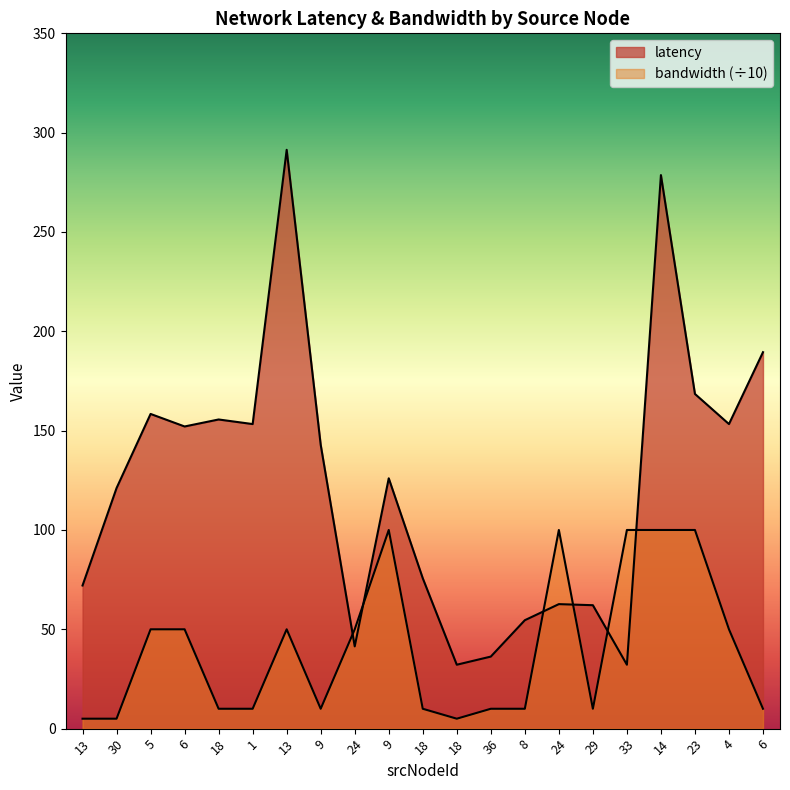

The value of bandwidth at 18 is 5.8. True or false?

False